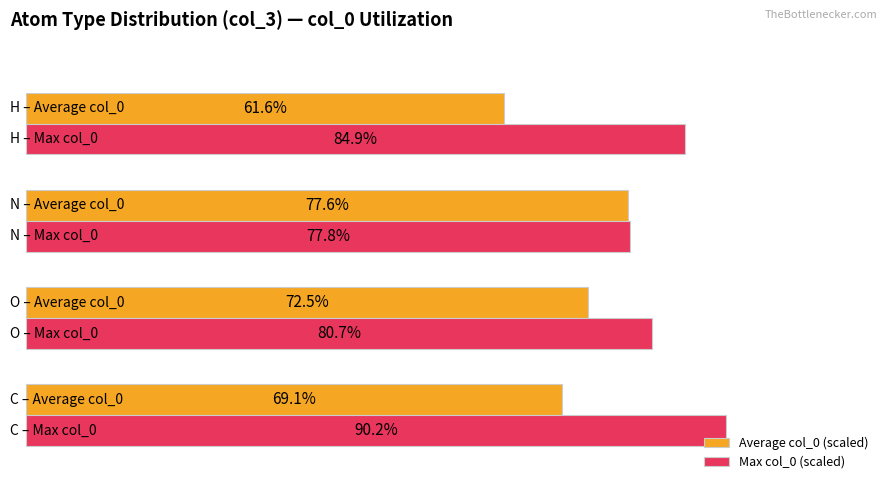

Which series has the largest total across all categories?

Max col_0 (scaled)